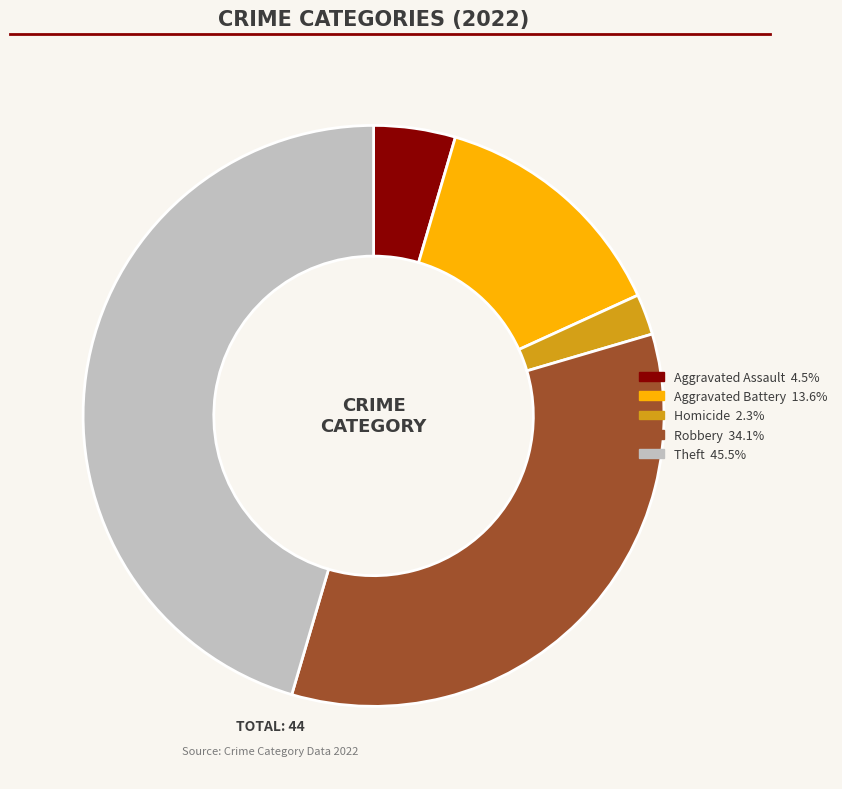

How many segments does this pie chart have?

5